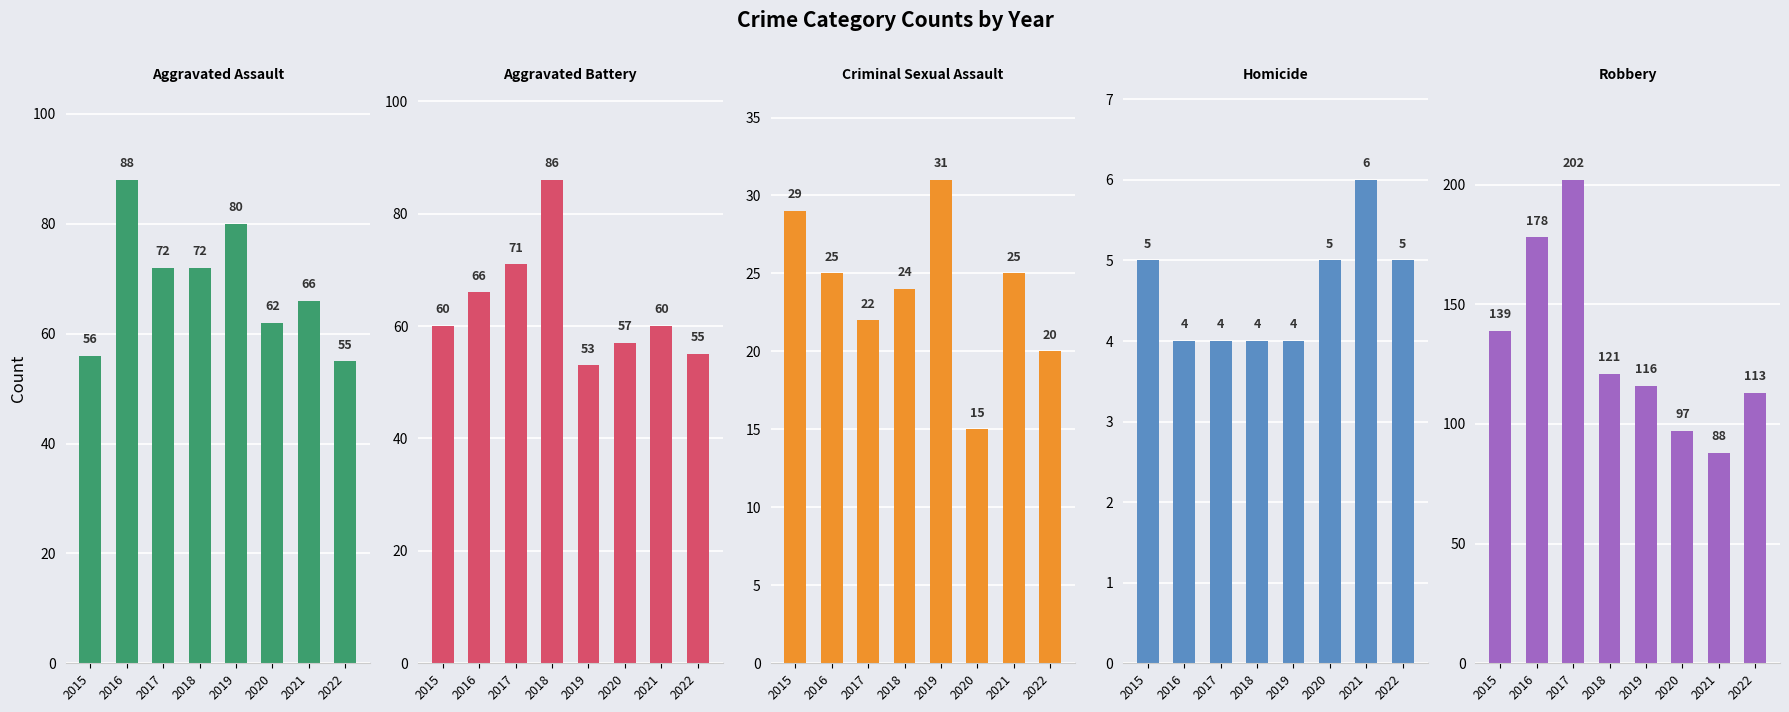

How many distinct data groups are displayed?

5